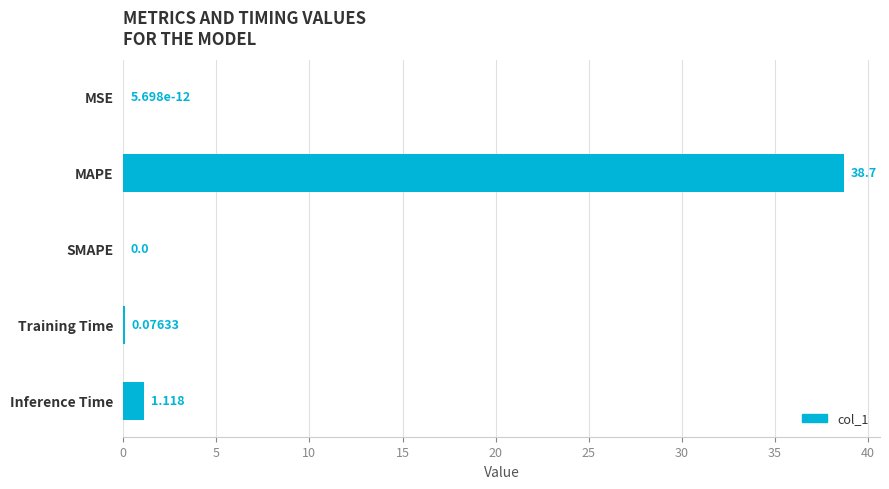

Which category has the highest value across all series?

MAPE